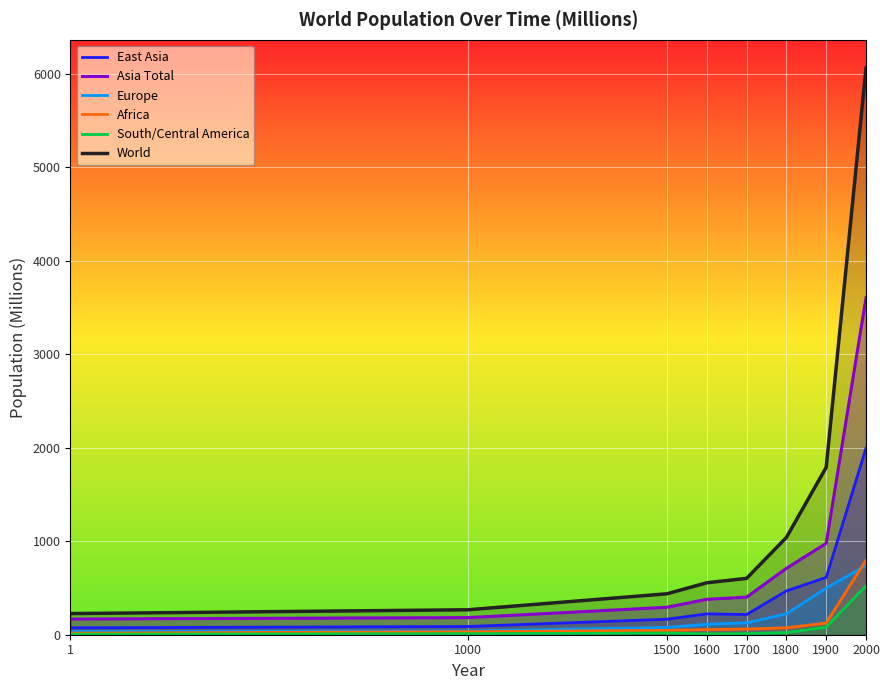

Count the number of data series in this chart.

6